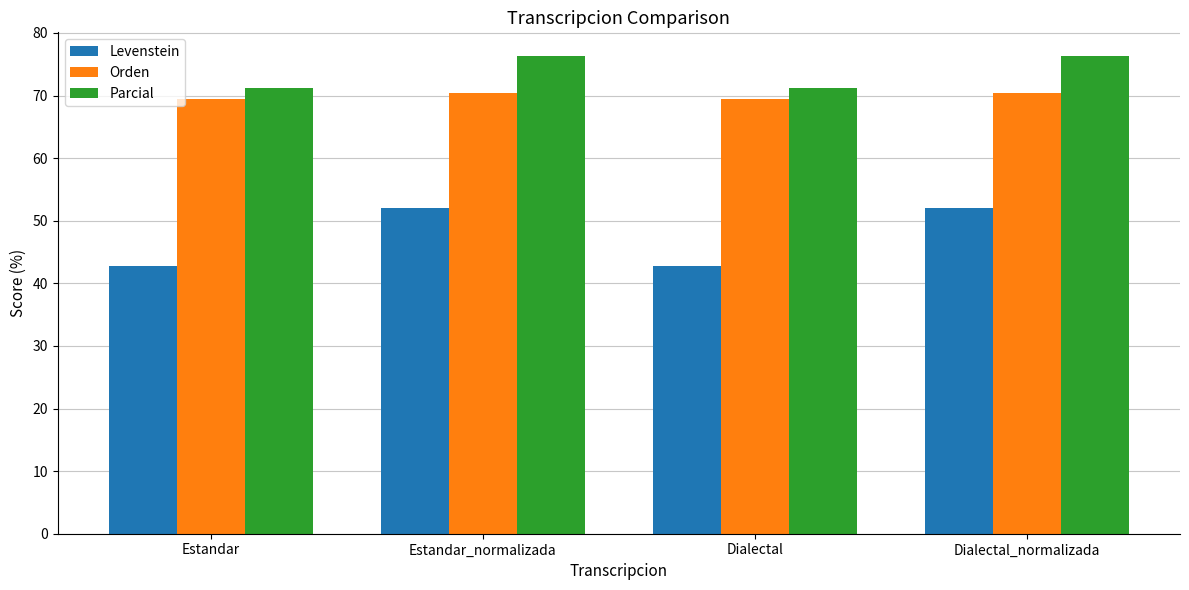

Reading left to right, extract all data points from this chart.

Levenstein: 42.7	52.0	42.7	52.0
Orden: 69.4	70.4	69.4	70.4
Parcial: 71.2	76.3	71.2	76.3